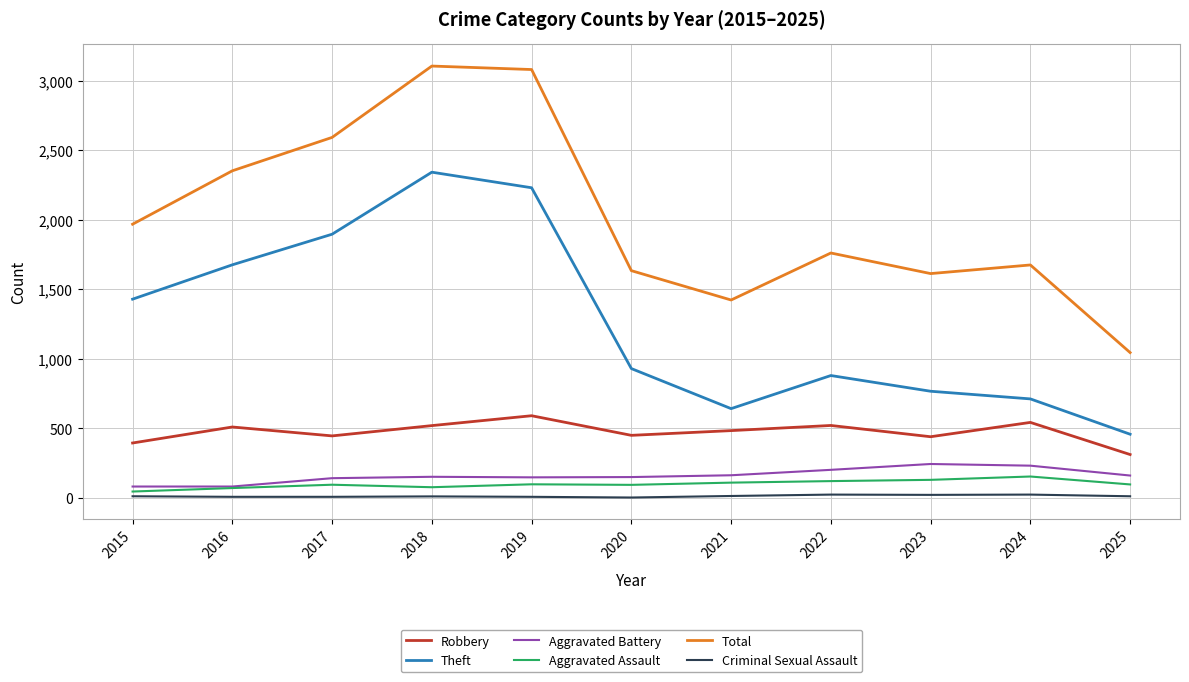

At which label is Theft closest to 1400?

2015